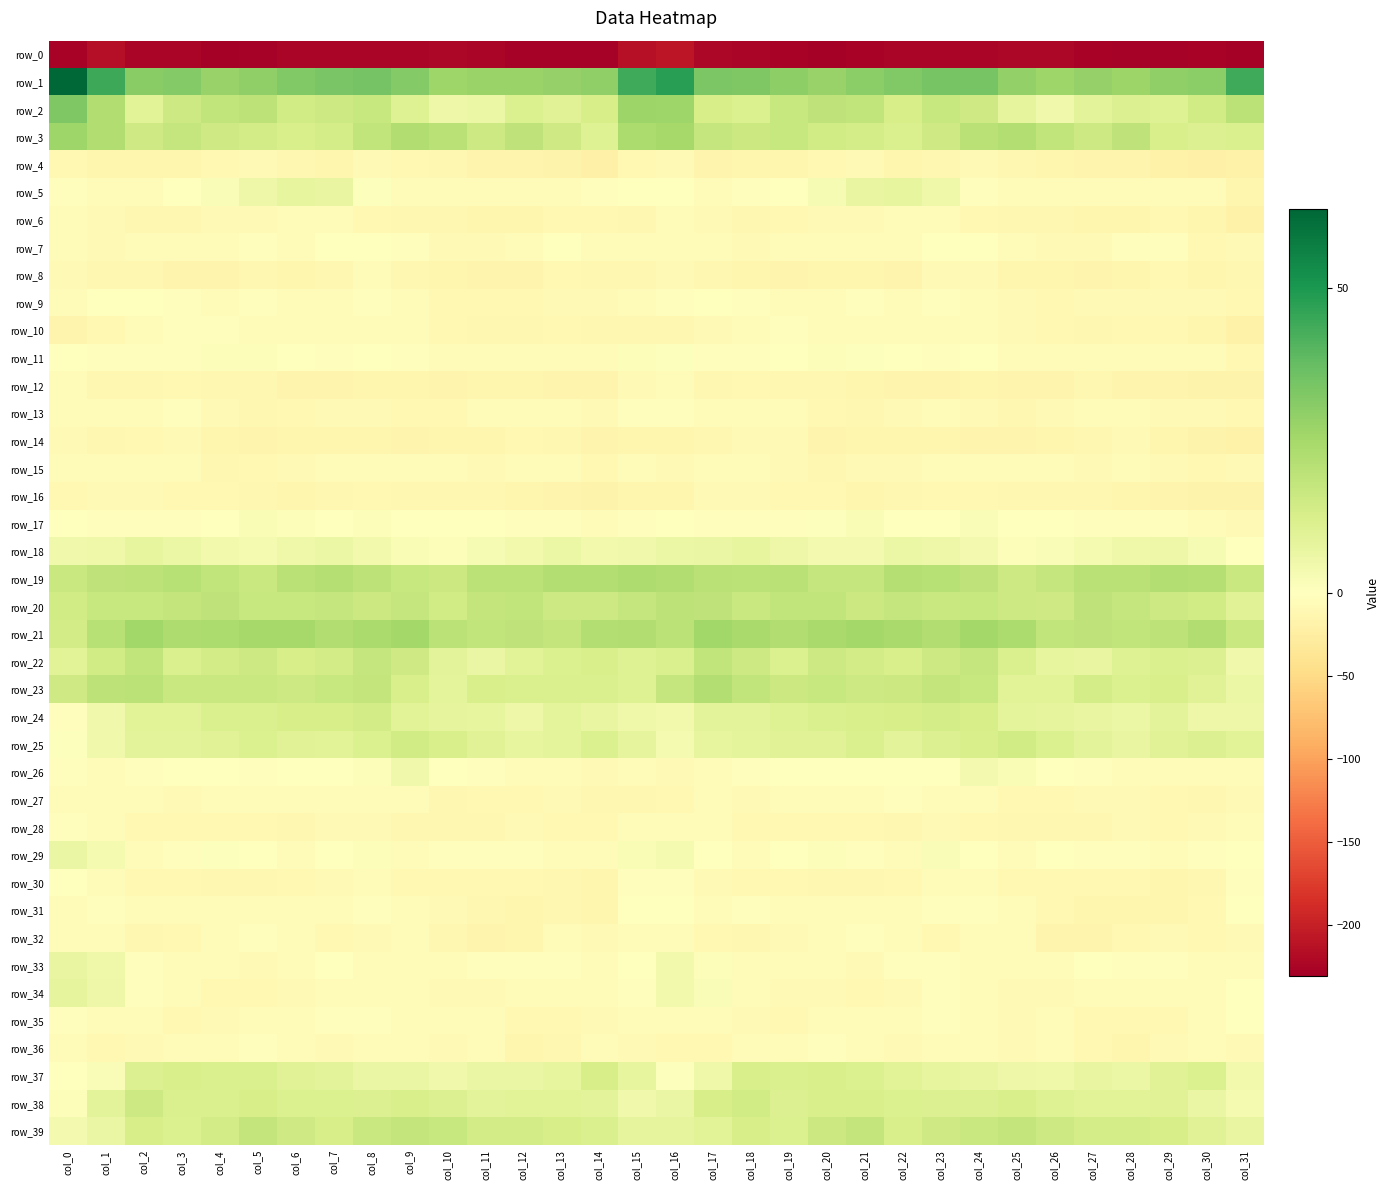

What is the difference between the second highest and minimum values in the row_31 series?

13.5